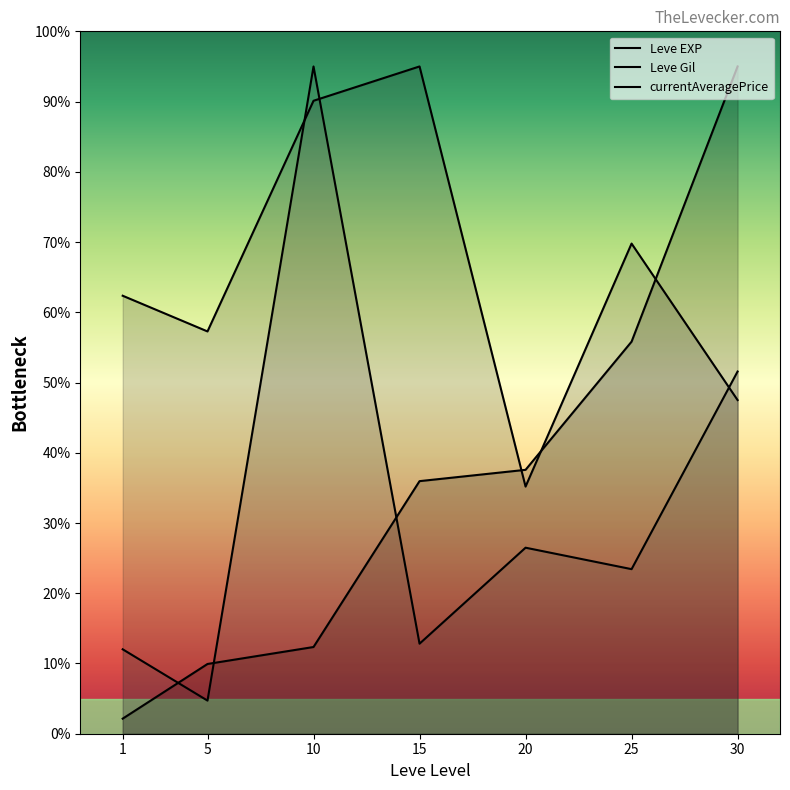

Reading left to right, transcribe all the data shown in this chart.

Leve EXP: 2.1	9.9	12.3	36.0	37.6	55.8	95.0
Leve Gil: 62.4	57.3	90.1	95.0	35.2	69.8	47.5
currentAveragePrice: 12.0	4.7	95.0	12.8	26.5	23.4	51.6